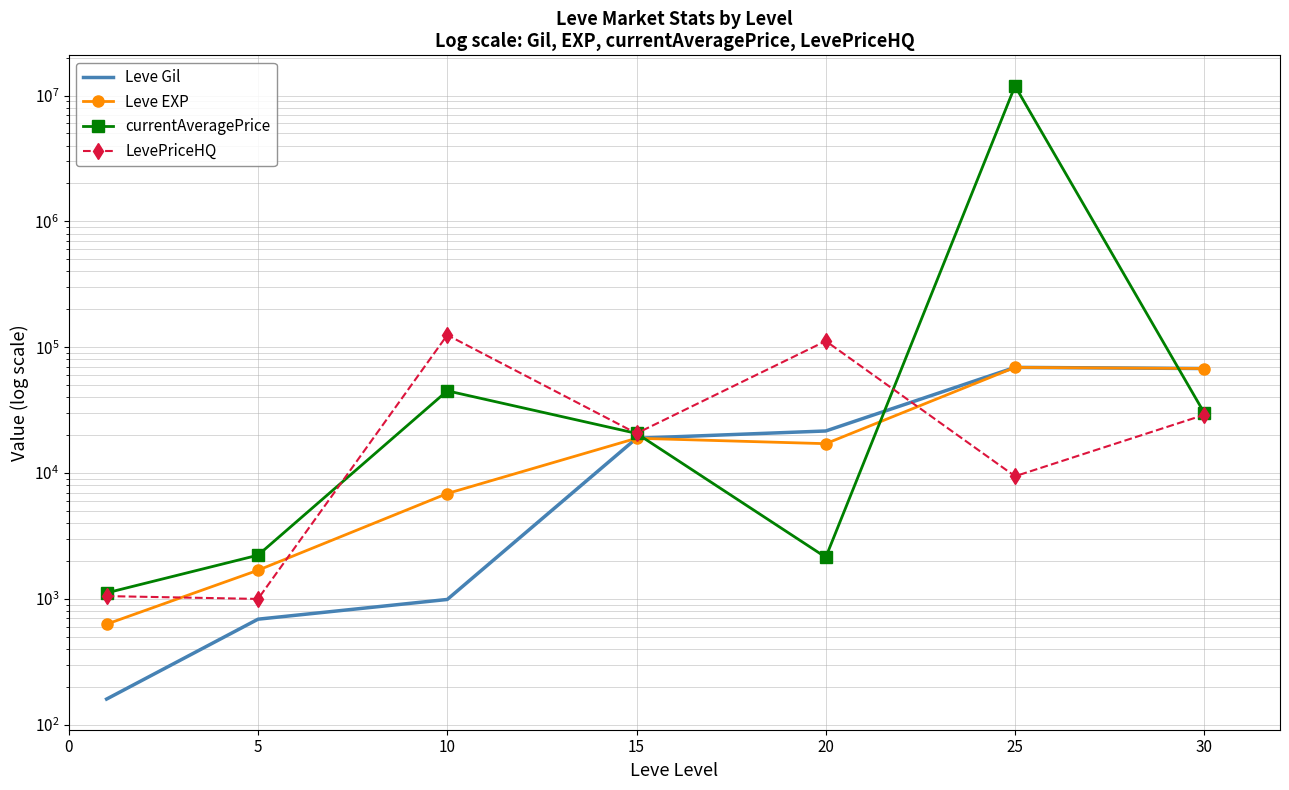

How many lines are shown in the chart?

4